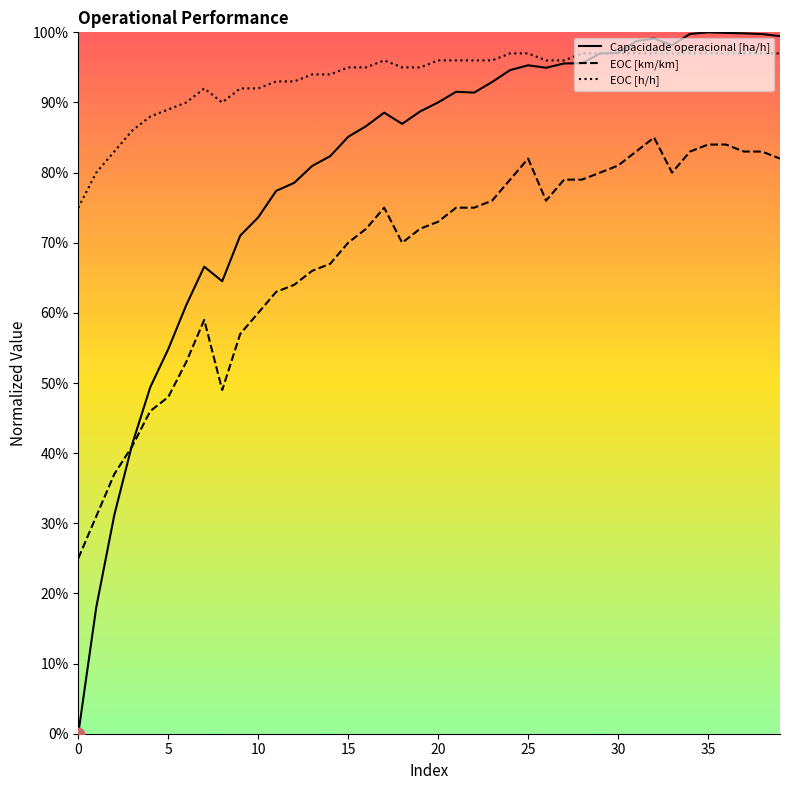

What is the total value across all series at 25?

2.7